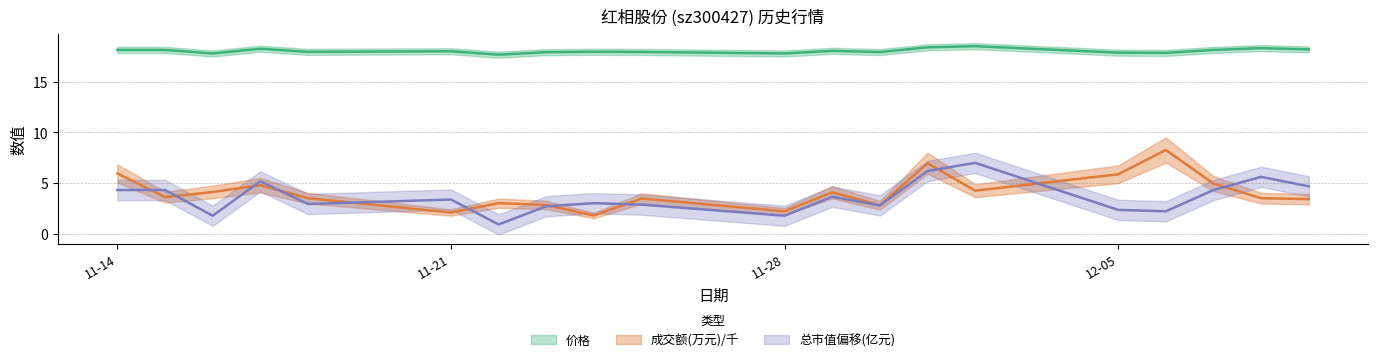

The value of 价格 at 2022-11-23 is 17.9. True or false?

True